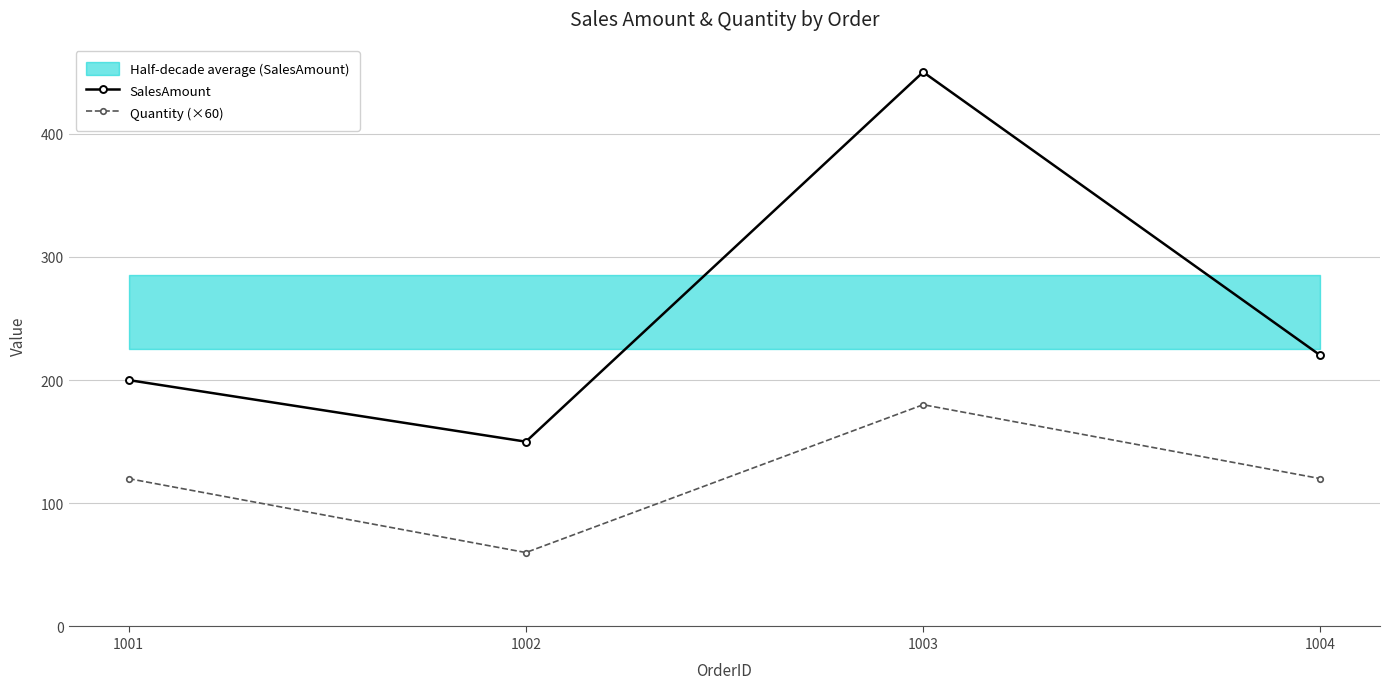

What is the difference between the second highest and second lowest values in the SalesAmount series?

20